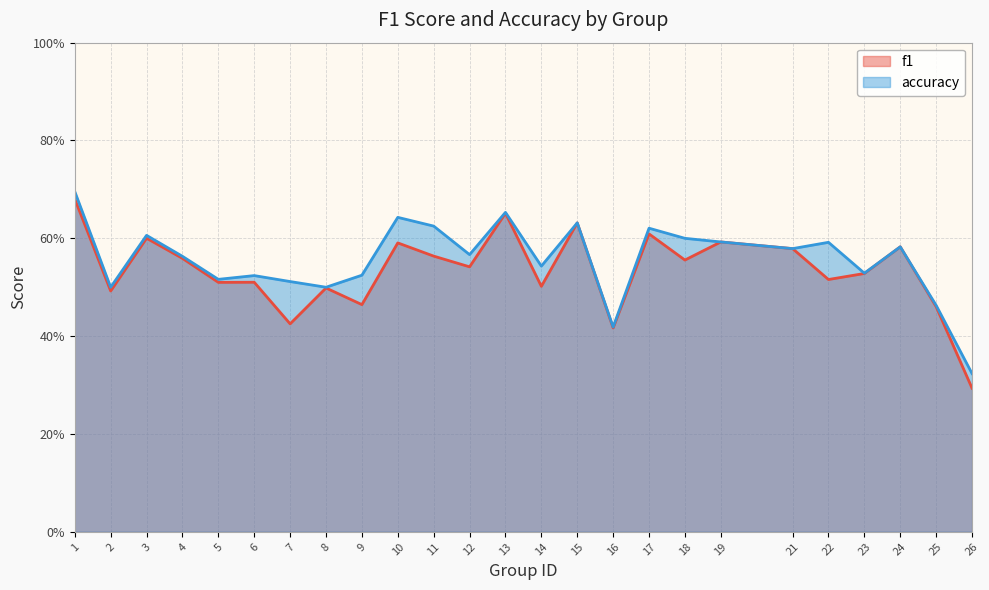

Reading left to right, what are all the values shown in this chart?

f1: 0.7	0.5	0.6	0.6	0.5	0.5	0.4	0.5	0.5	0.6	0.6	0.5	0.7	0.5	0.6	0.4	0.6	0.6	0.6	0.6	0.5	0.5	0.6	0.5	0.3
accuracy: 0.7	0.5	0.6	0.6	0.5	0.5	0.5	0.5	0.5	0.6	0.6	0.6	0.7	0.5	0.6	0.4	0.6	0.6	0.6	0.6	0.6	0.5	0.6	0.5	0.3